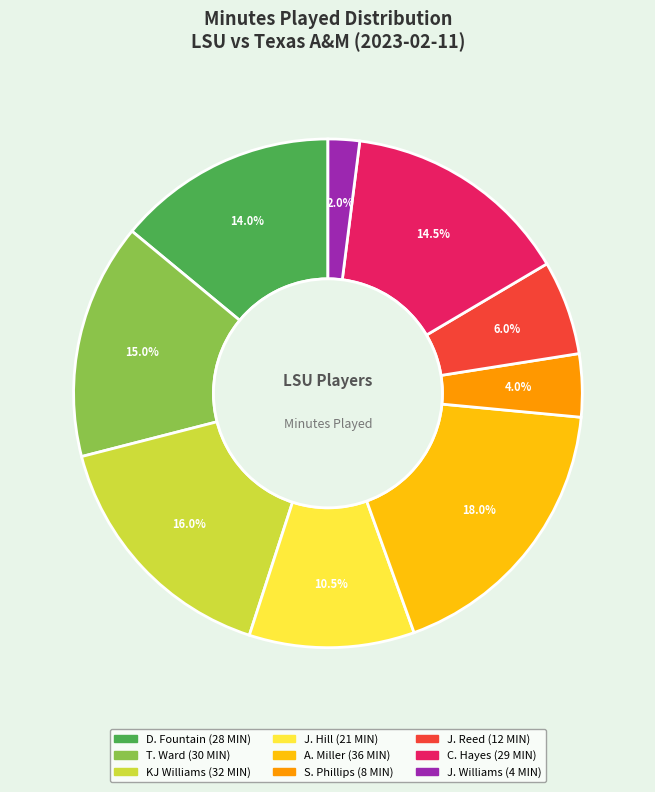

Between KJ Williams and J. Williams, which is larger?

KJ Williams